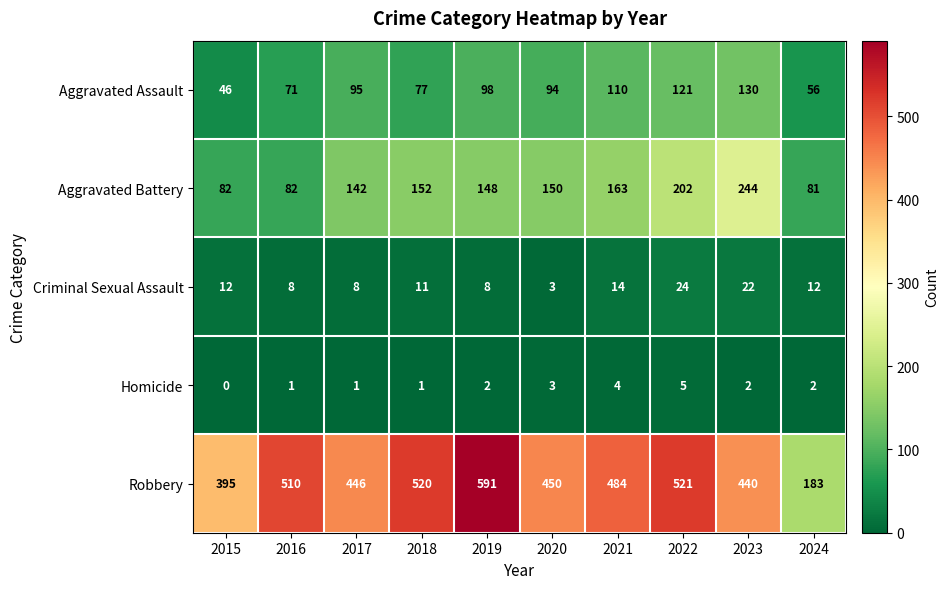

What is the average value of the Aggravated Battery series?

145